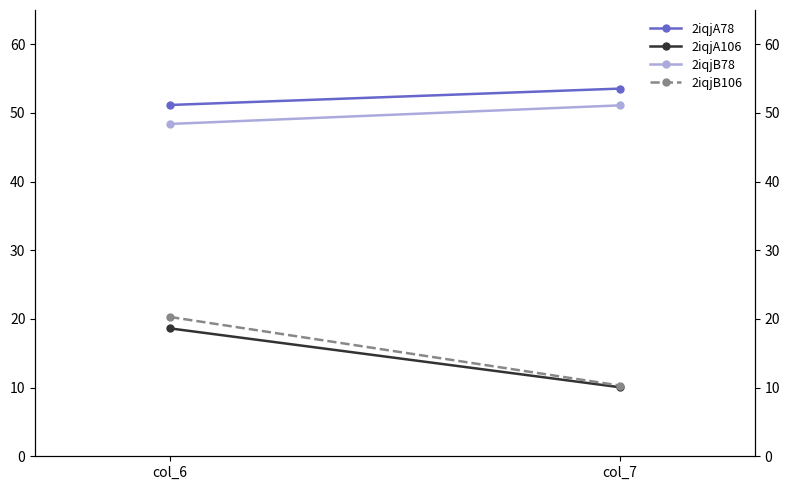

At col_6, list the series in order from smallest to largest.

2iqjA106, 2iqjB106, 2iqjB78, 2iqjA78